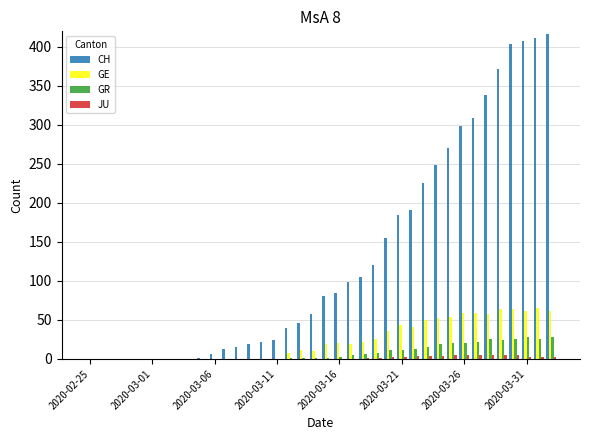

Count the number of categories in the chart.

38